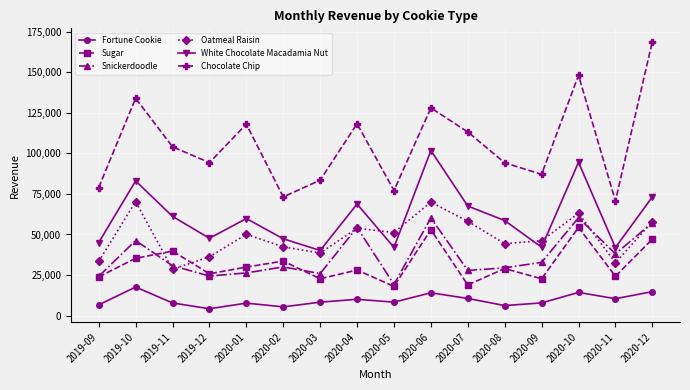

What is the total value across all series at 2019-09?

212076